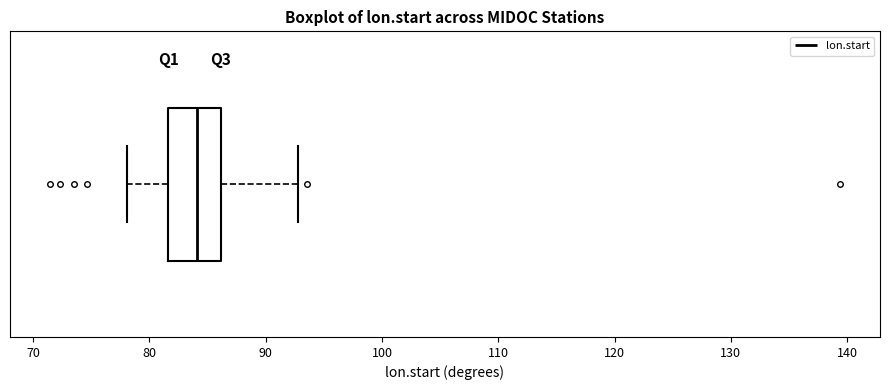

Where is the left edge of the box on the x-axis? The values are not printed on the chart, so give them approximately, as read against the axis.

82